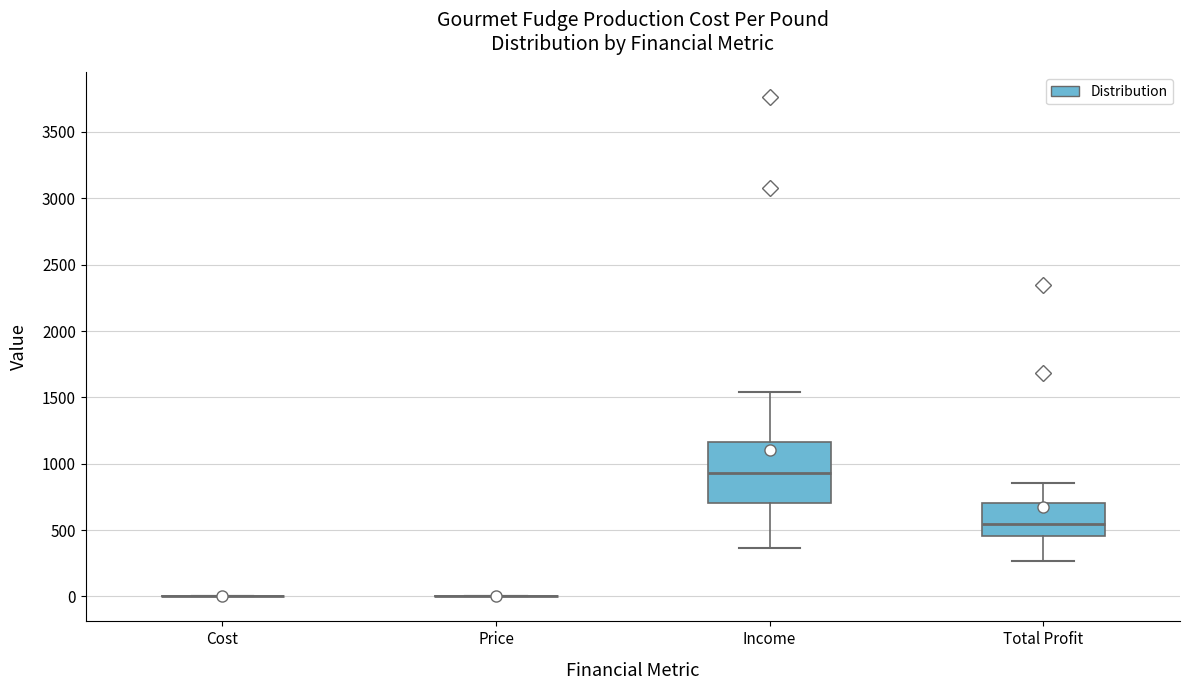

Where does the upper whisker of the box for Income end on the y-axis? The values are not printed on the chart, so give them approximately, as read against the axis.

1550